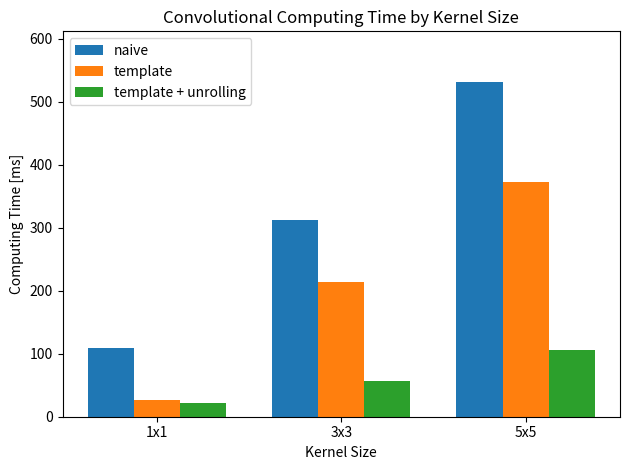

What is the maximum value for template?

373.3